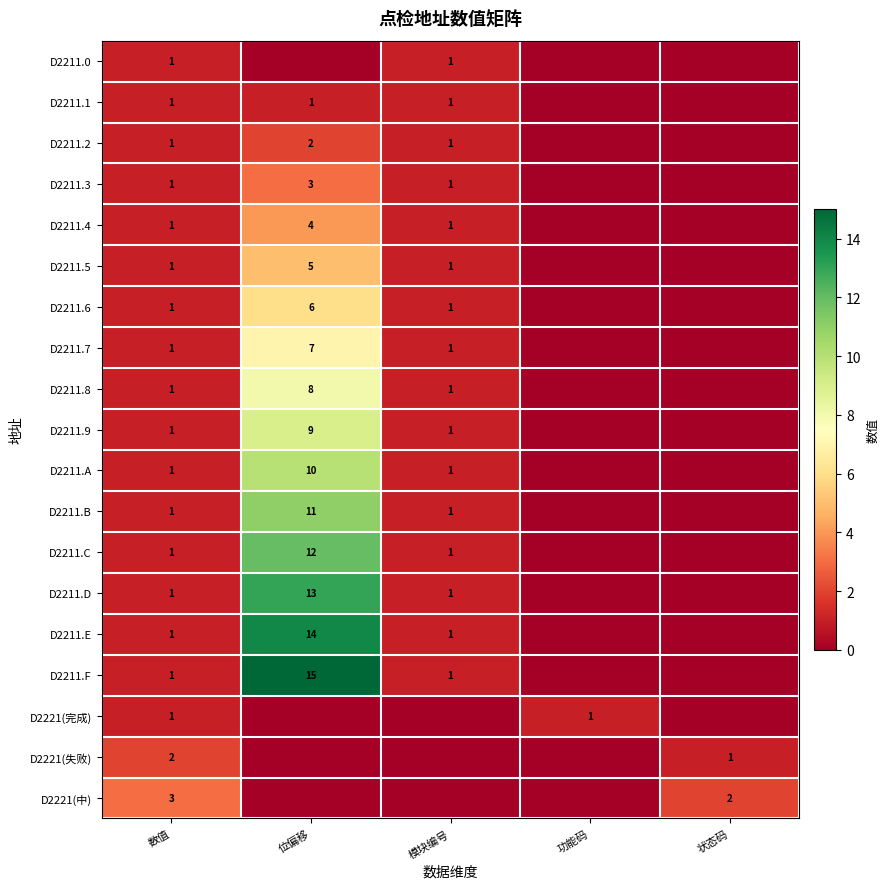

The value of D2221(中) at 数值 is 3. True or false?

True